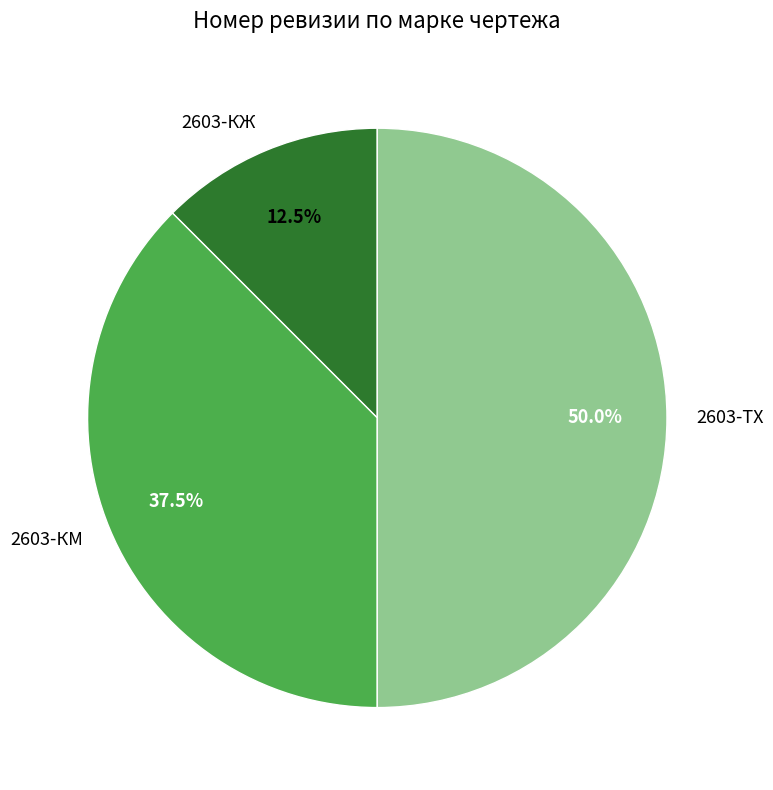

Does 2603-КЖ represent more than half of the total?

No